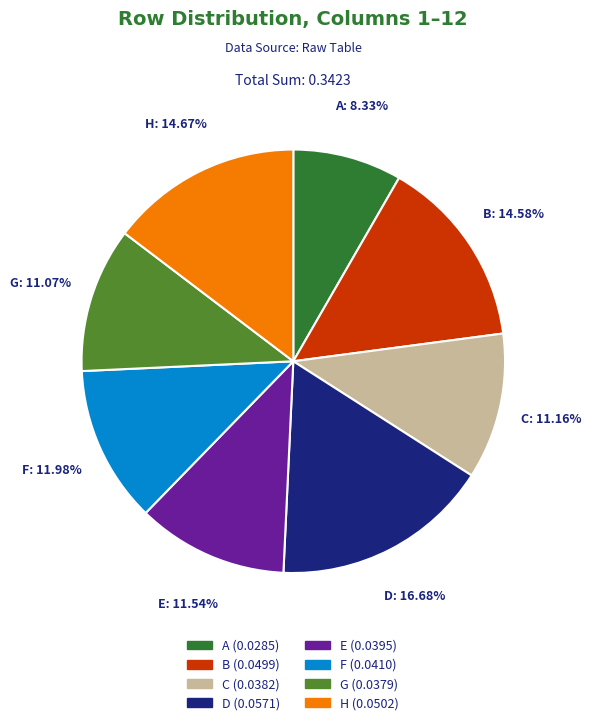

To the nearest percent, what portion does E represent?

12%